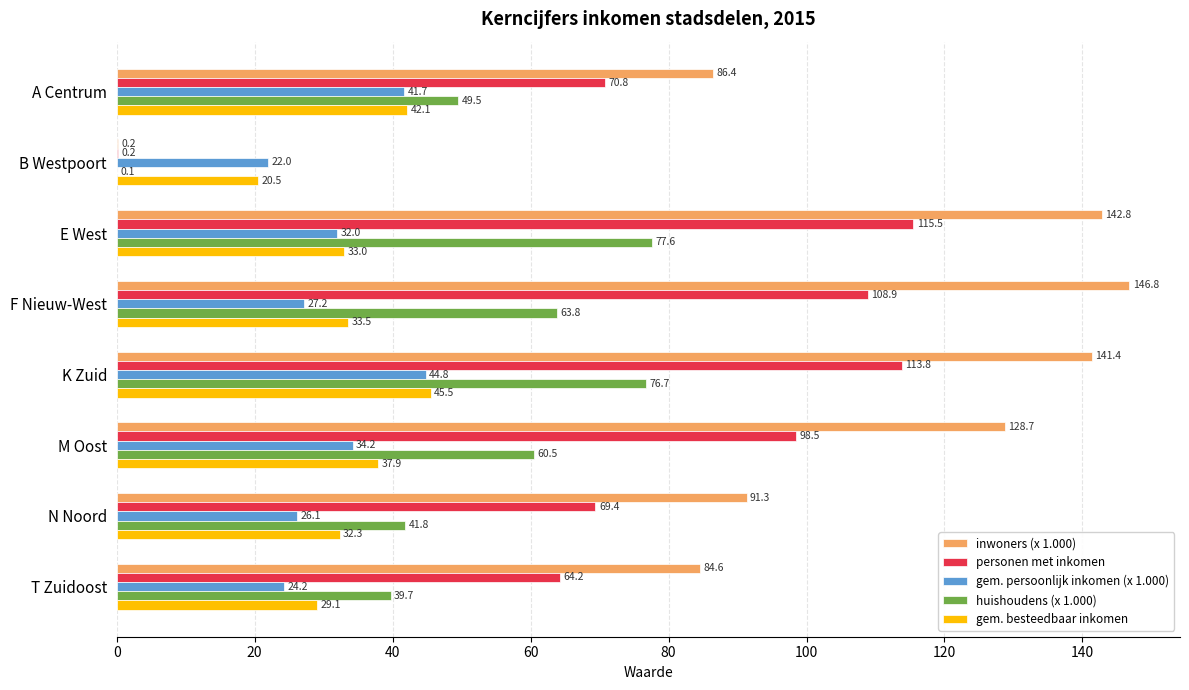

What is the greatest value displayed?

146.8